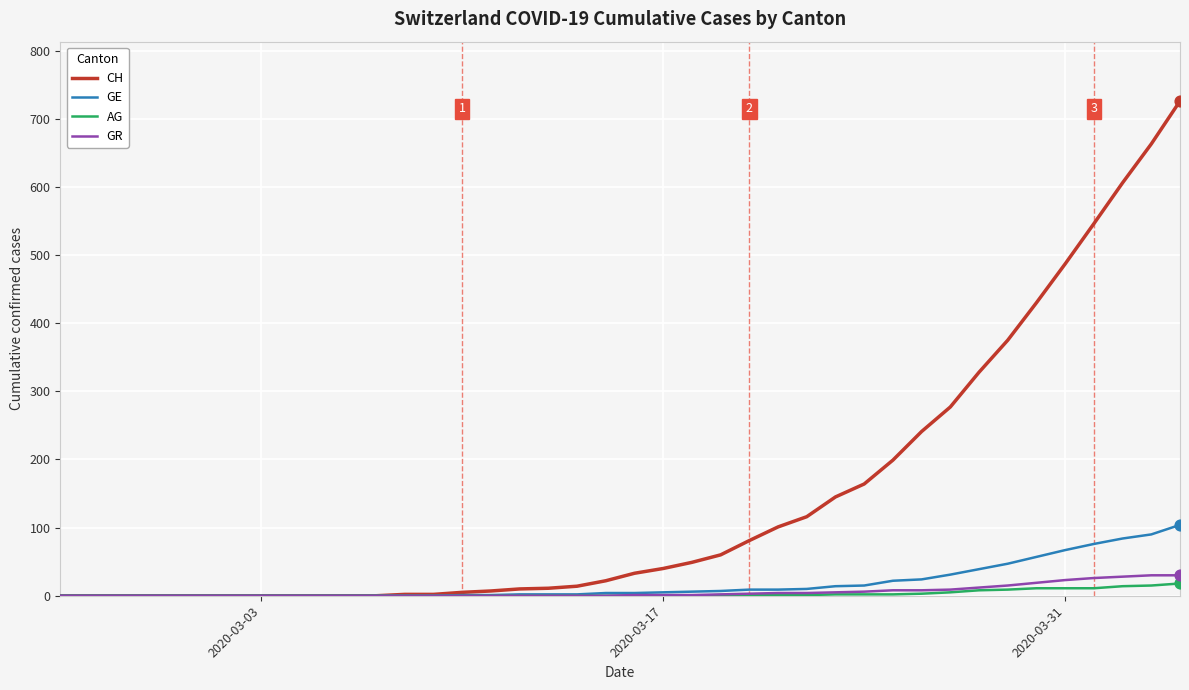

At how many categories does at least one series exceed 680?

1